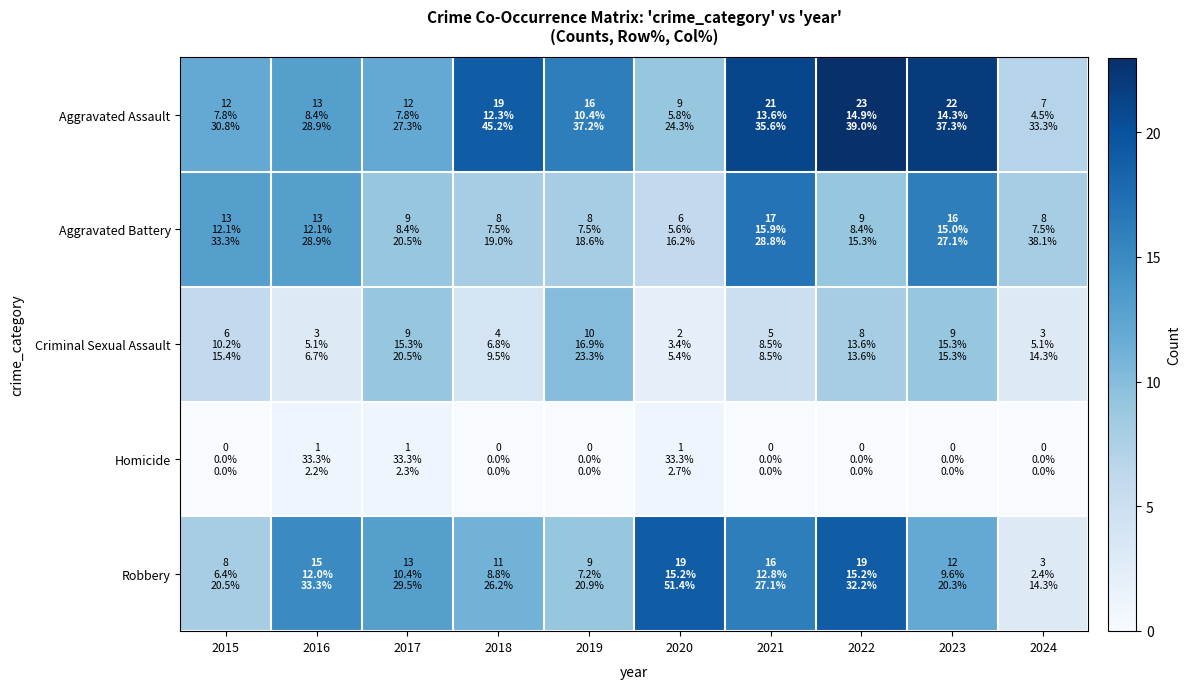

Which label corresponds to the smallest value in the chart?

2015